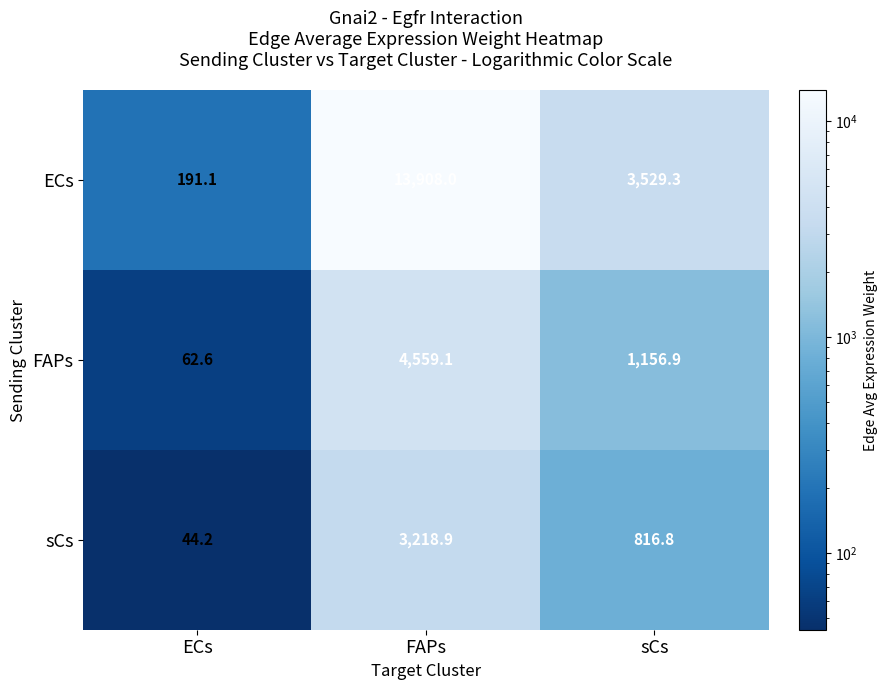

Which label corresponds to the smallest value in the chart?

ECs